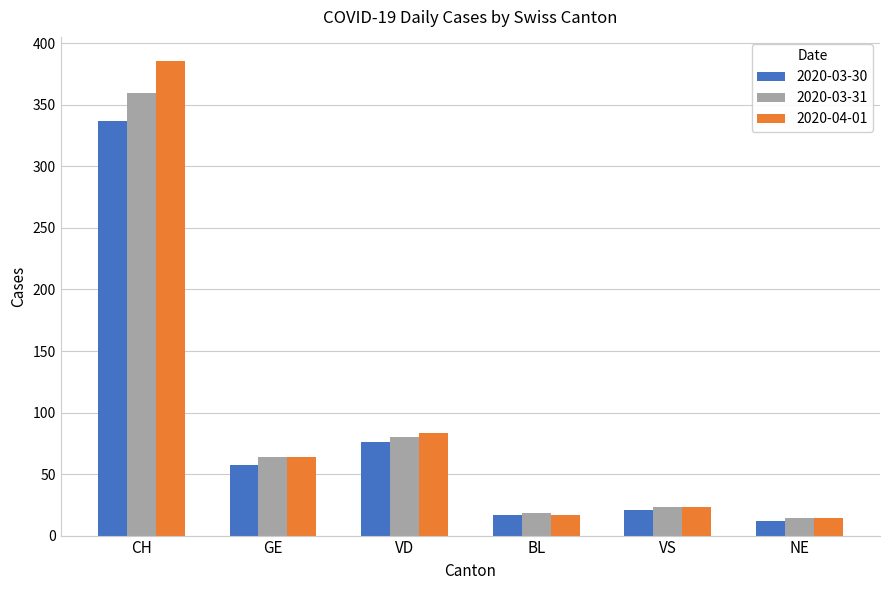

How many data points in 2020-03-30 are less than 57?

3